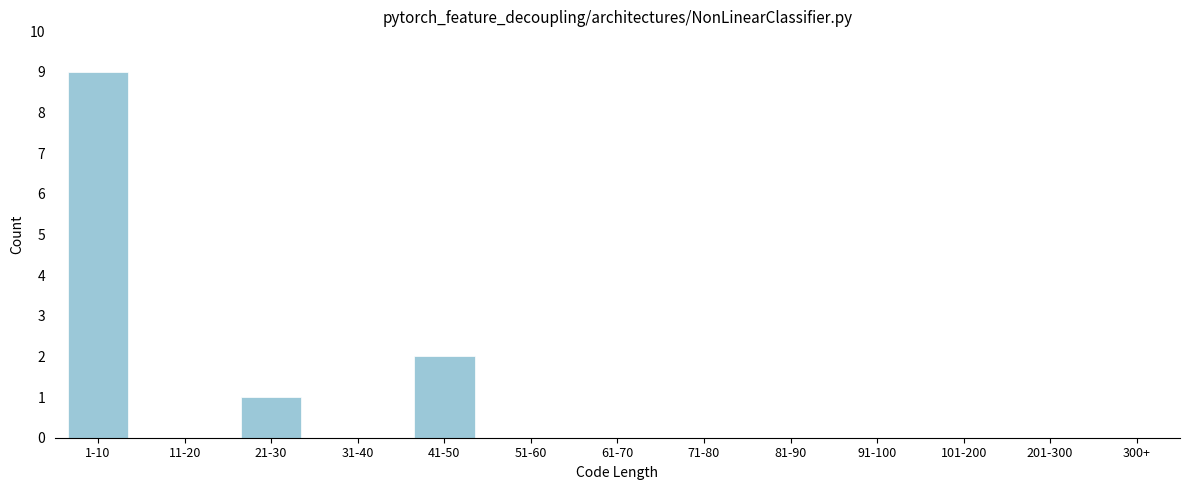

Reading left to right, transcribe all the data shown in this chart.

1-10=9	11-20=0	21-30=1	31-40=0	41-50=2	51-60=0	61-70=0	71-80=0	81-90=0	91-100=0	101-200=0	201-300=0